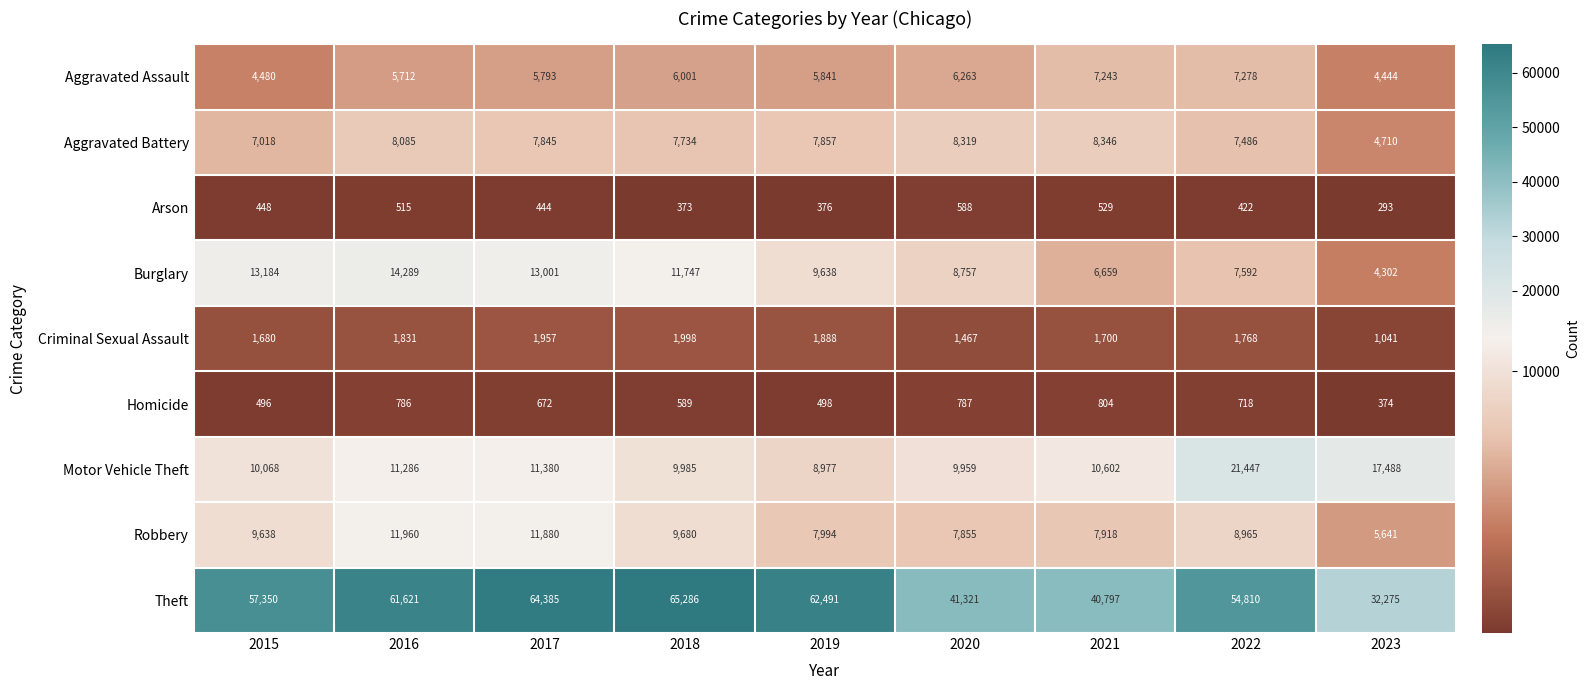

What is the approximate value of Aggravated Battery at 2020?

8319